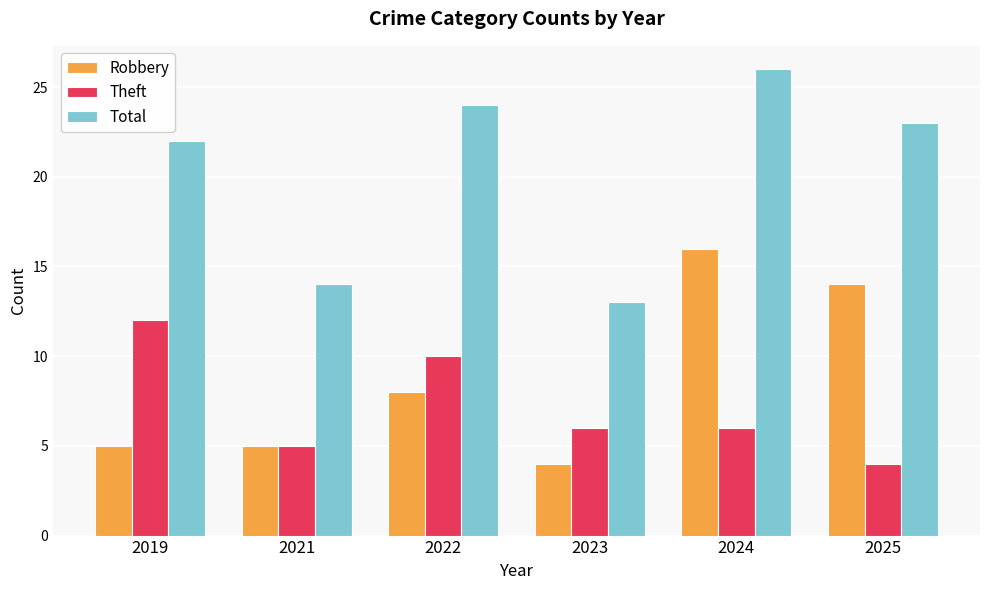

How many bars are there in total?

18